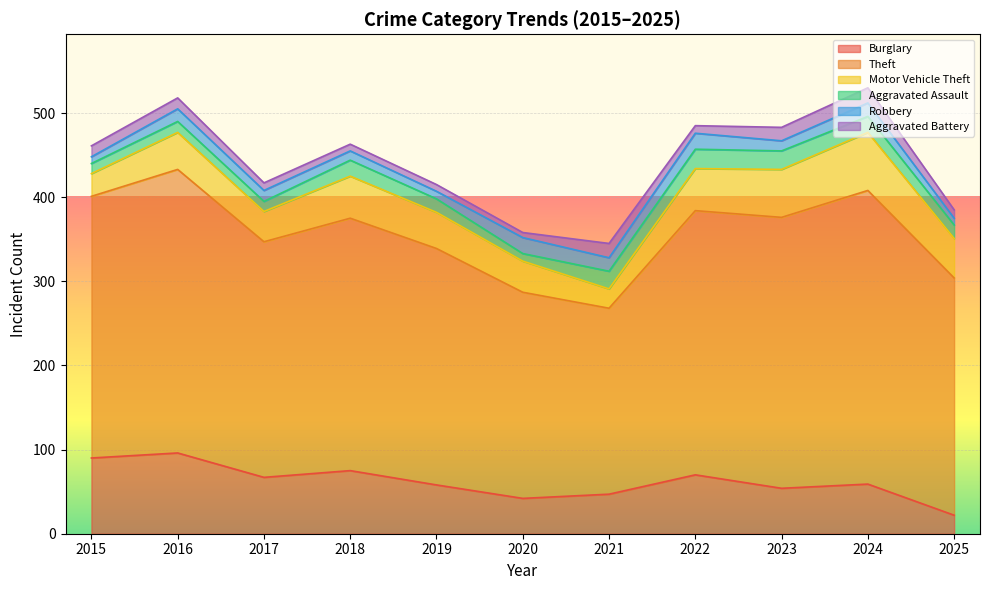

Is the value of Theft at 2017 greater than the value of Aggravated Assault at 2021?

Yes